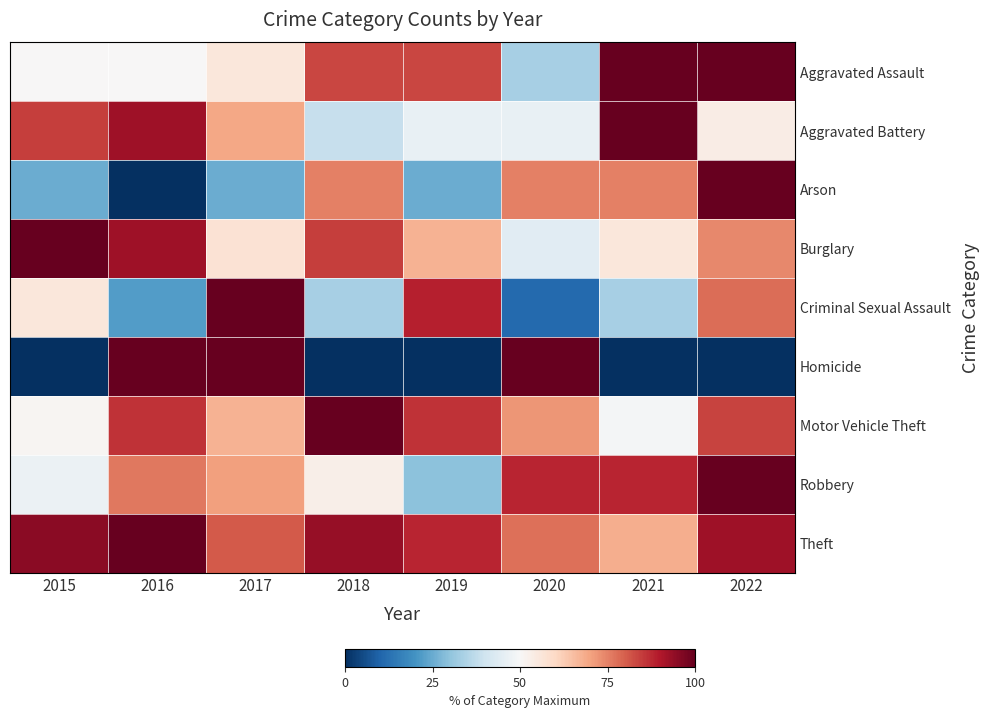

Rank the series at 2015 from lowest to highest value.

Homicide, Arson, Robbery, Aggravated Assault, Motor Vehicle Theft, Criminal Sexual Assault, Aggravated Battery, Theft, Burglary